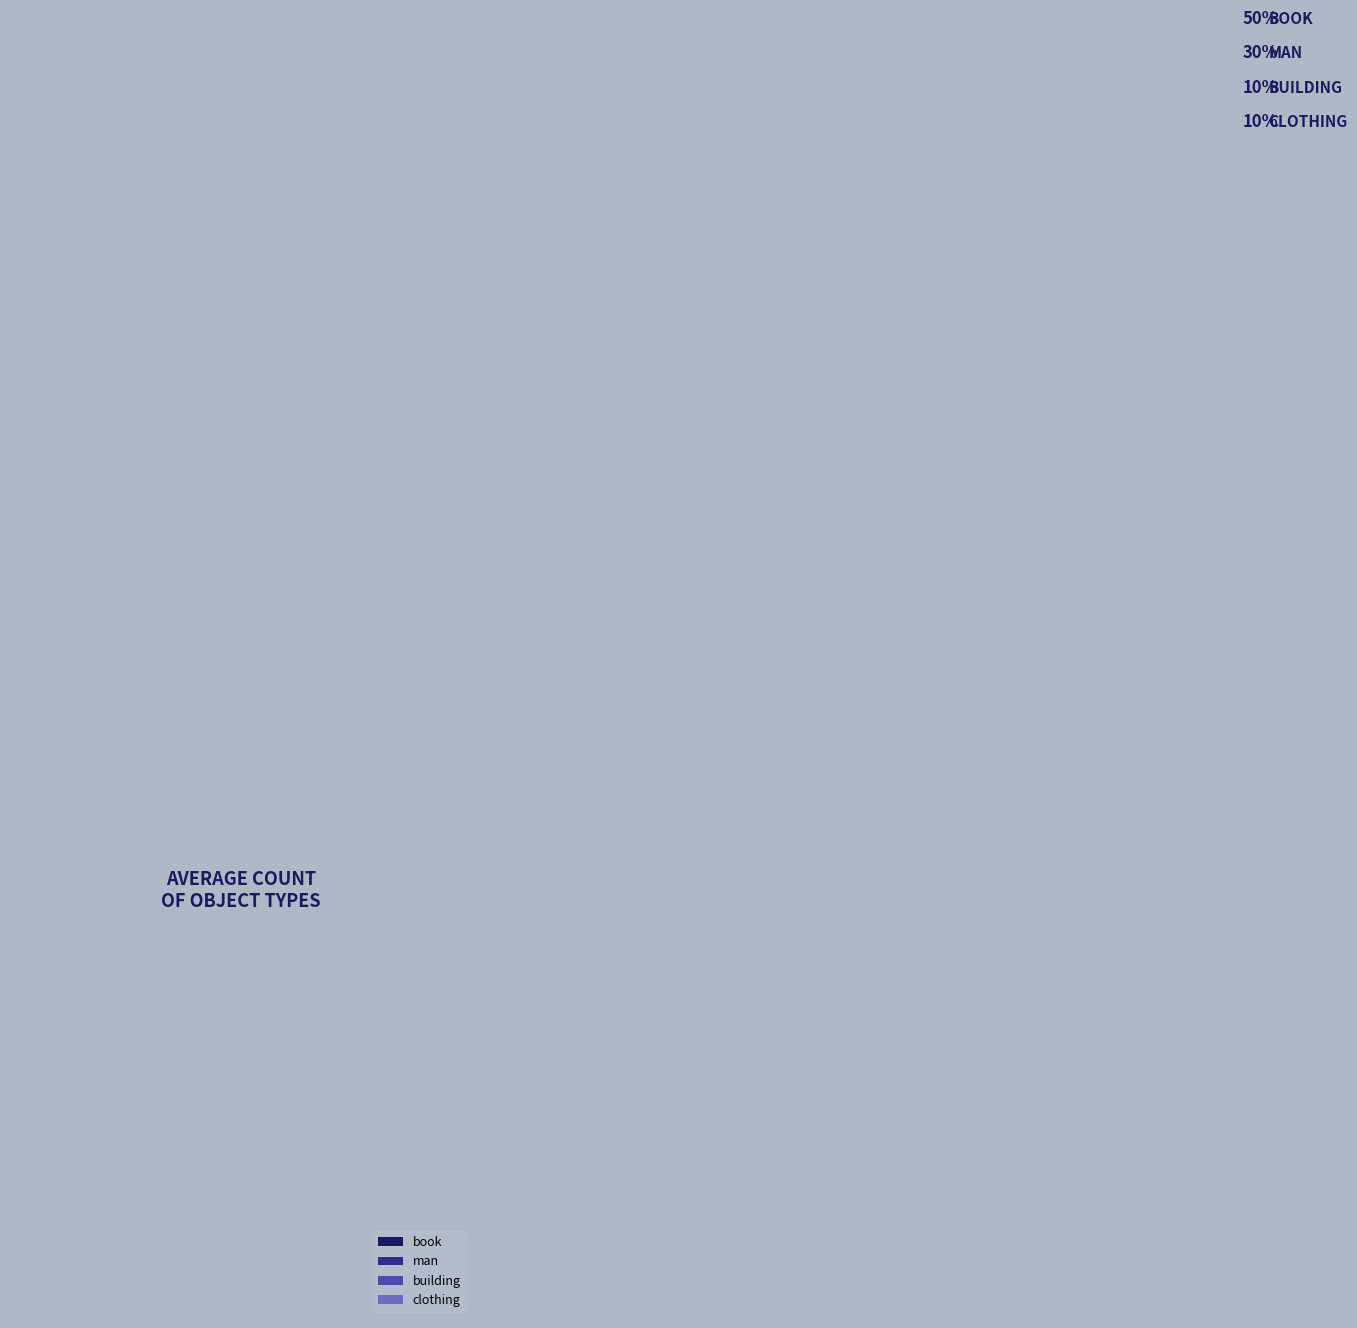

Is building the majority of the pie?

No